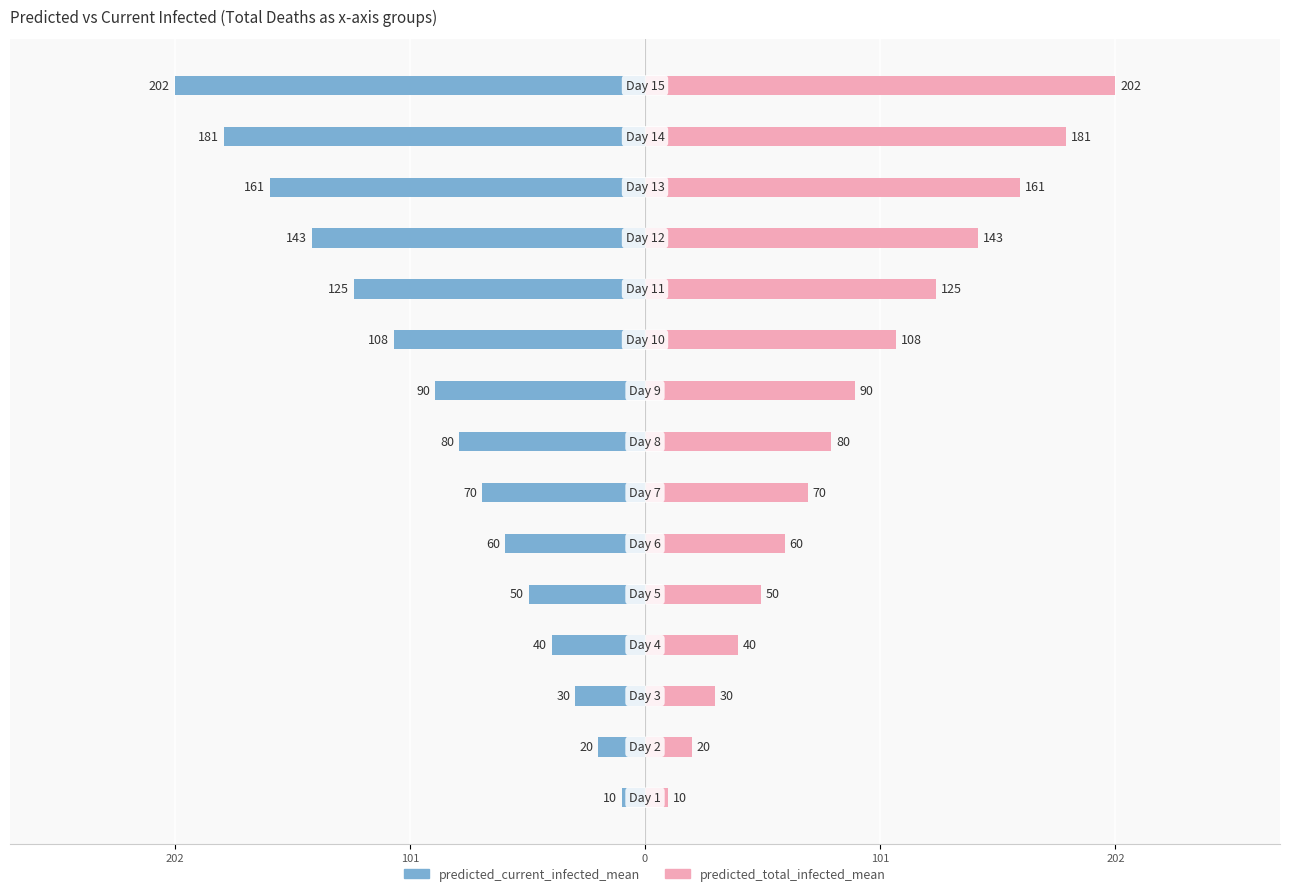

At how many categories does at least one series exceed 104?

6